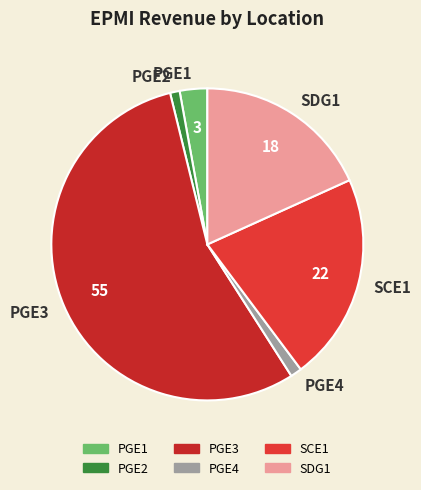

Does PGE2 account for over 50% of the chart?

No